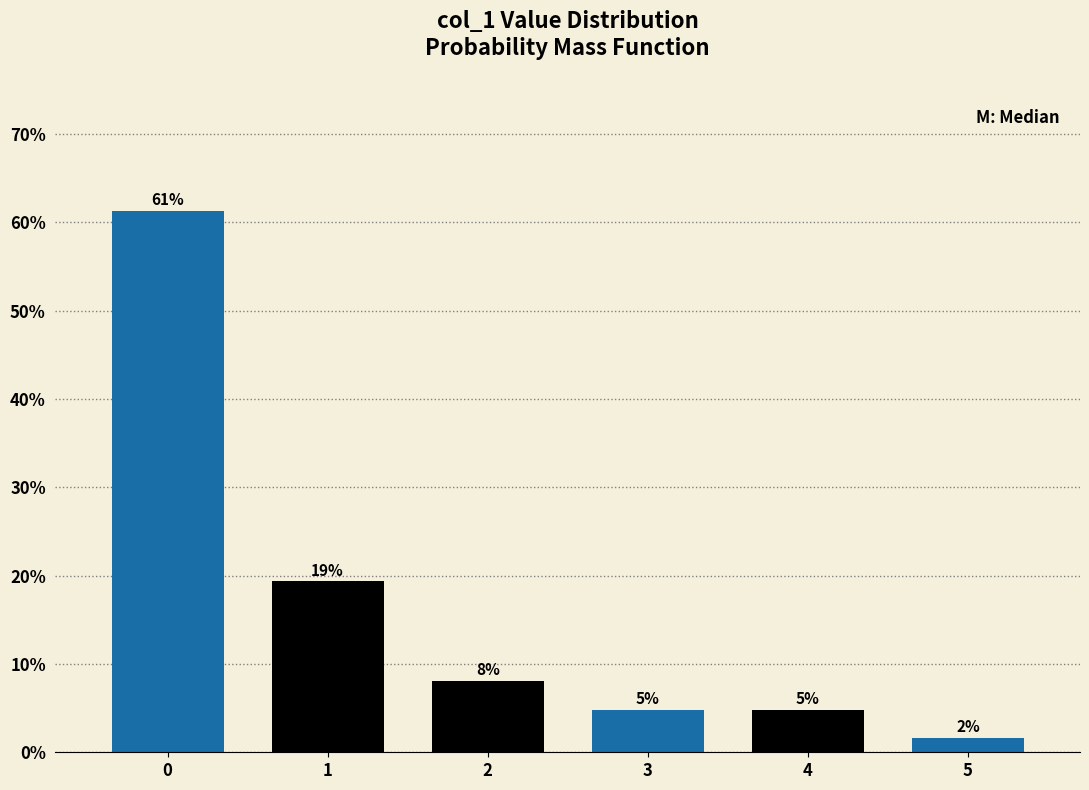

How many bars are there in total?

6